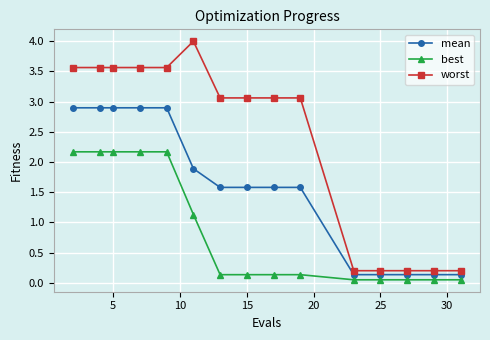

What is the value of the mean point at the 2nd from the left?

2.9